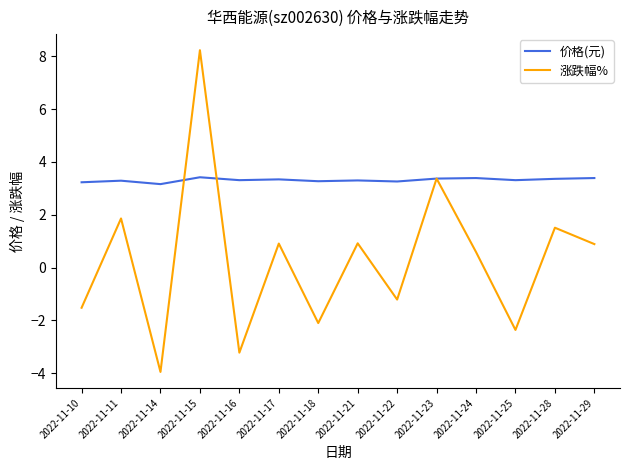

Rank the series at 2022-11-15 from lowest to highest value.

价格(元), 涨跌幅%